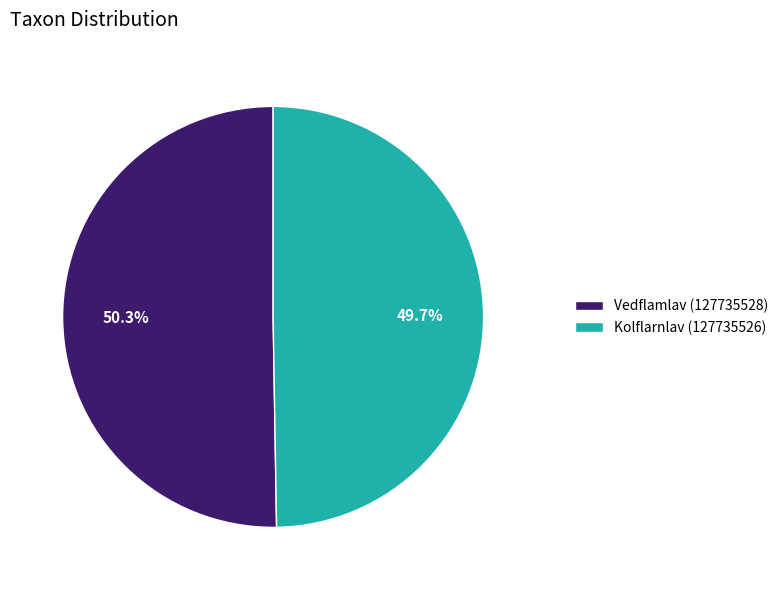

What is the ratio of the value at Vedflamlav (127735528) to the value at Kolflarnlav (127735526)?

1.0